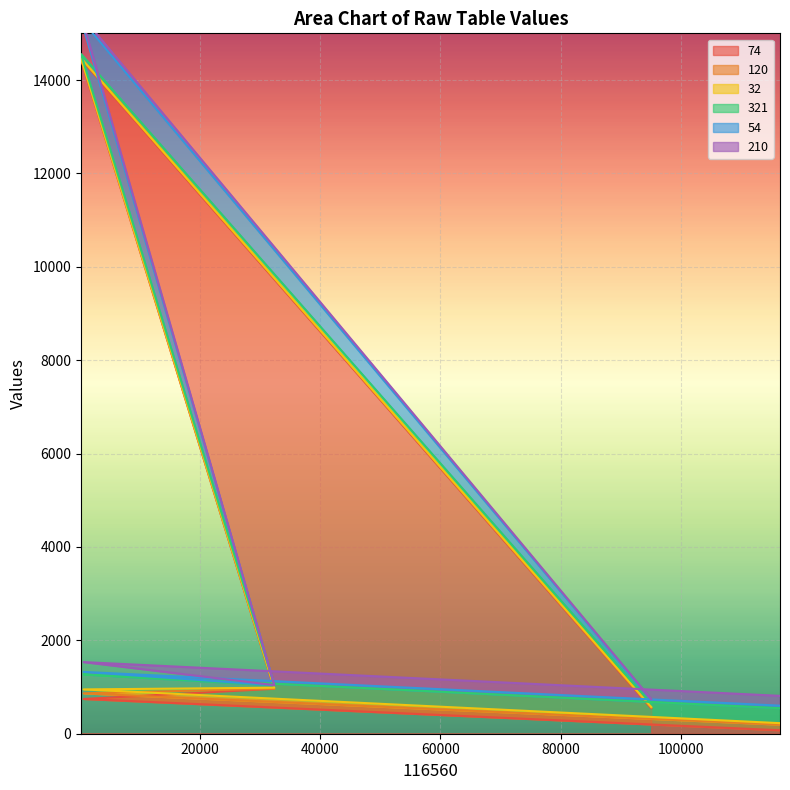

What is the highest value of the 74 series?

14444